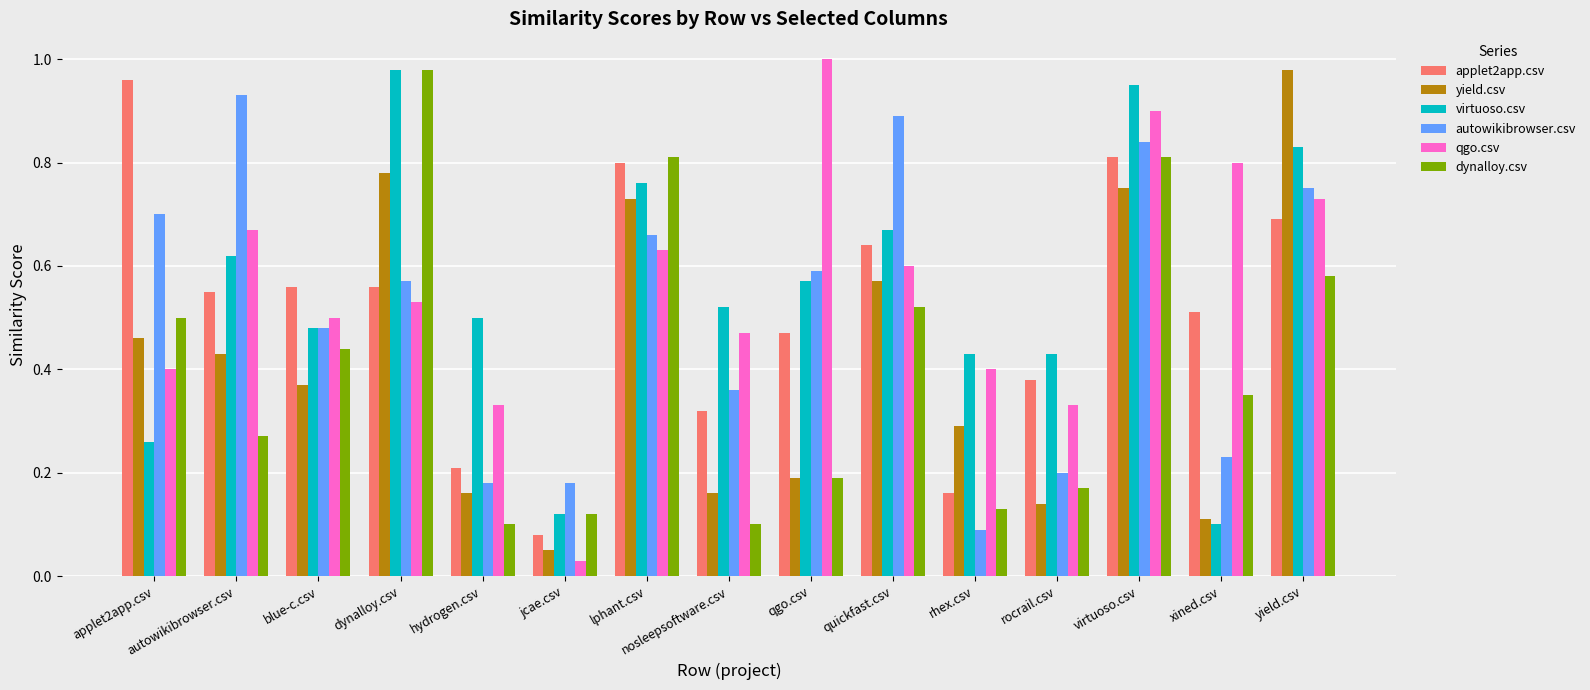

What is the sum of the qgo.csv values at quickfast.csv and nosleepsoftware.csv?

1.1